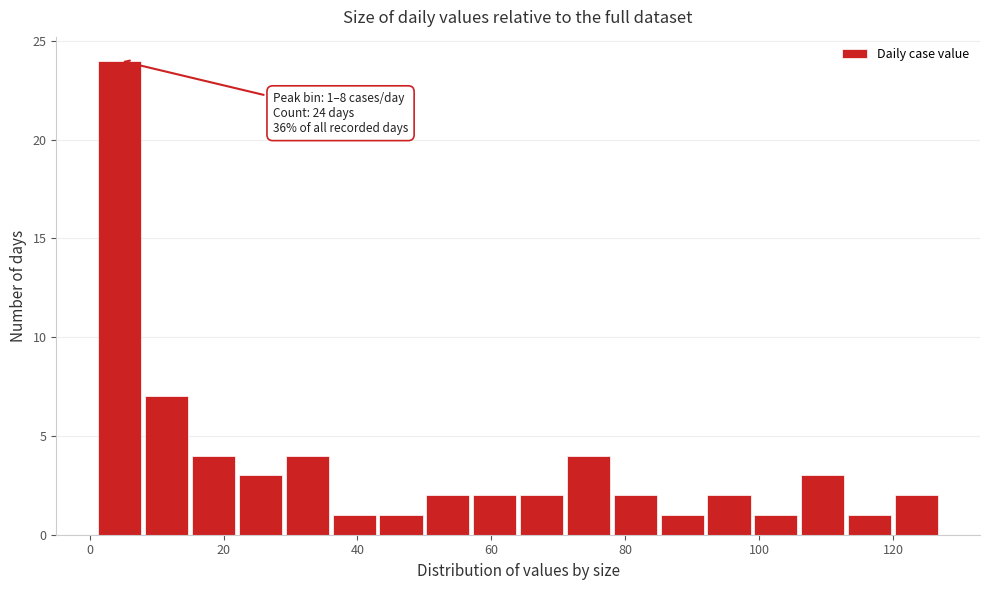

Read against the x-axis, roughly where is the centre of the tallest bar?

4